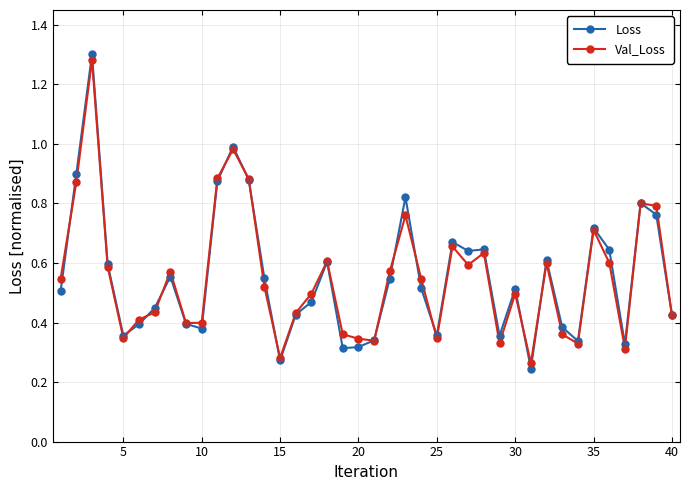

Which series has the widest spread of values?

Loss